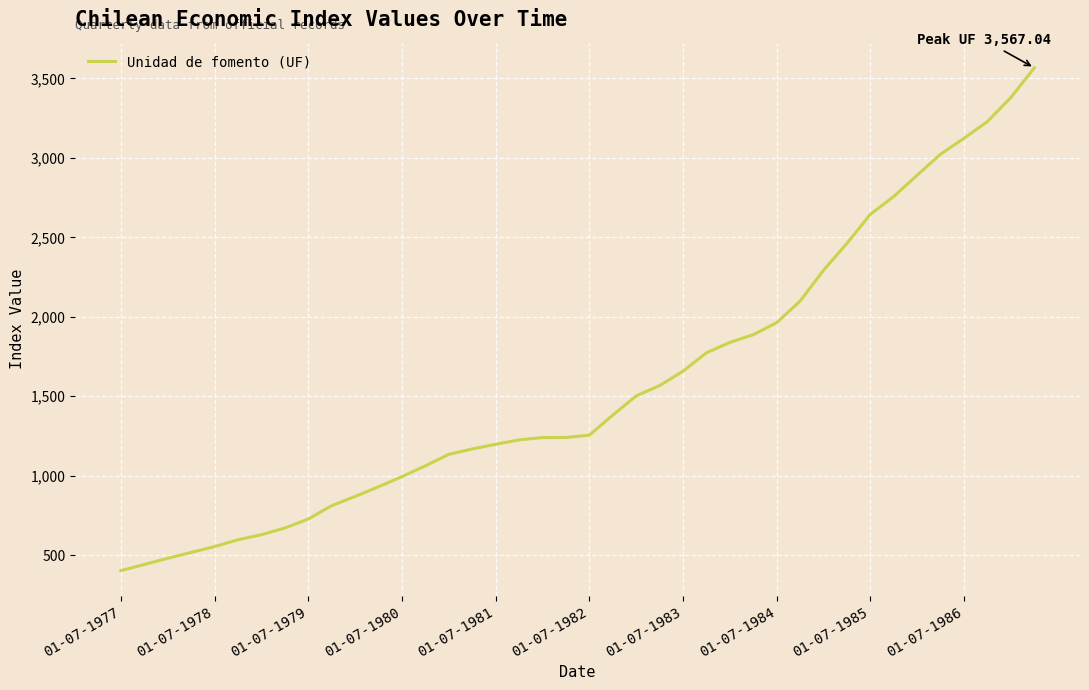

What is the greatest value displayed?

3567.0